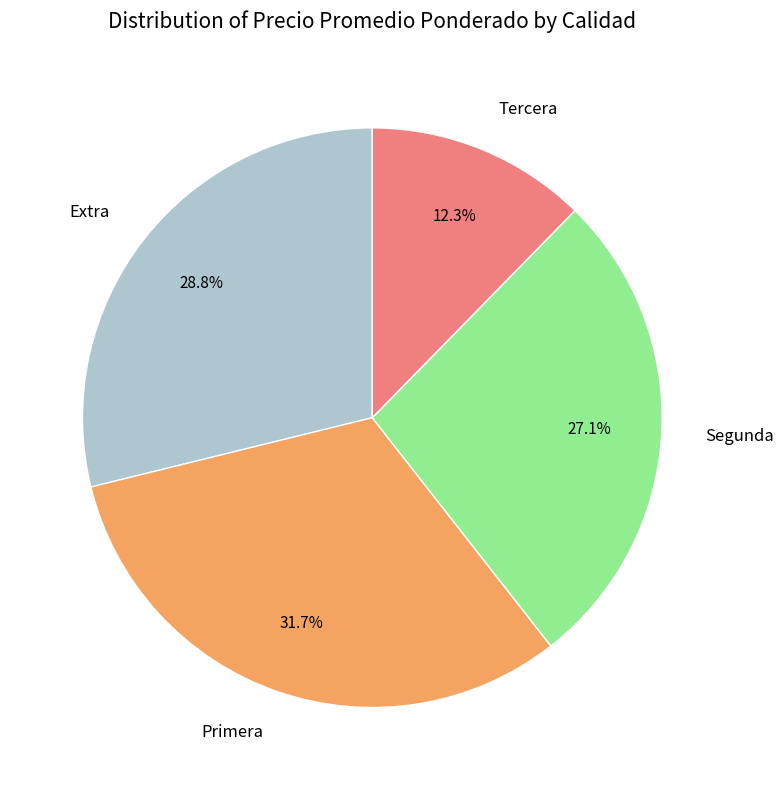

Does Primera account for over 50% of the chart?

No